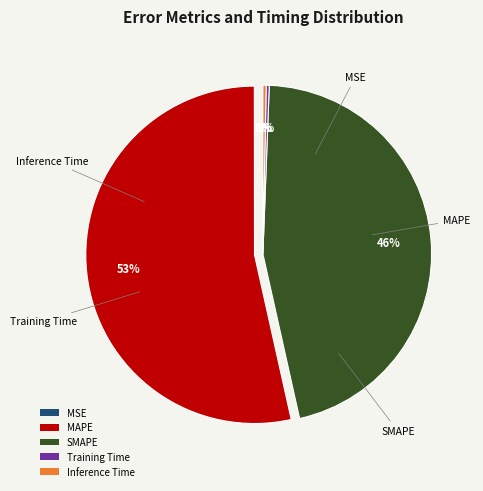

What is the majority slice?

MAPE